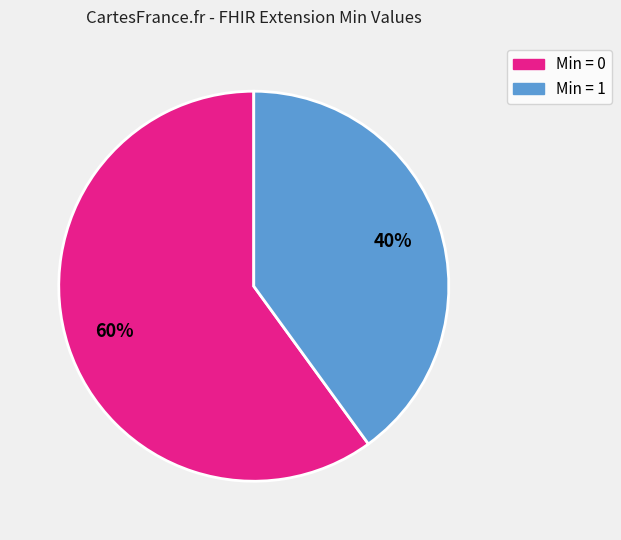

Is there any slice that represents more than half of the pie?

Yes